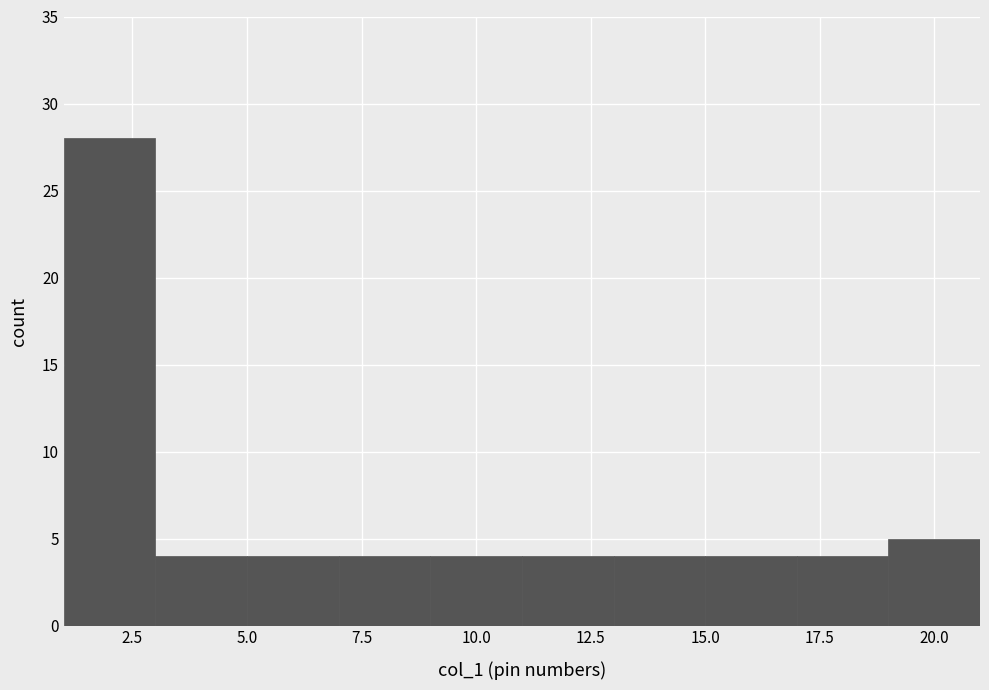

How tall is the bar that spans 7 to 9 on the x-axis? The values are not printed on the chart, so give them approximately, as read against the axis.

4